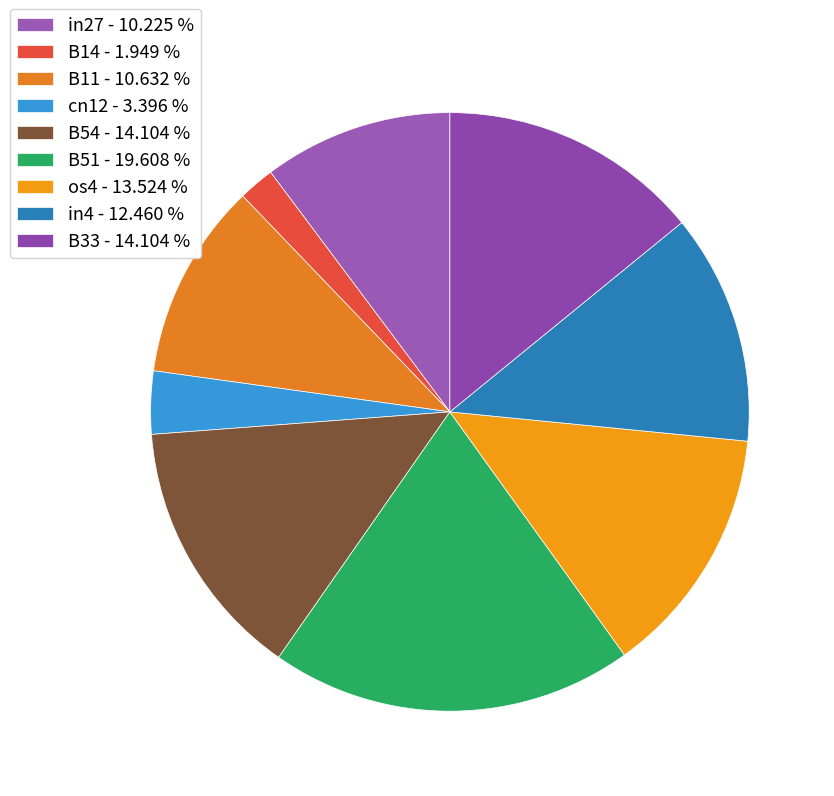

Count the number of slices in the pie.

9